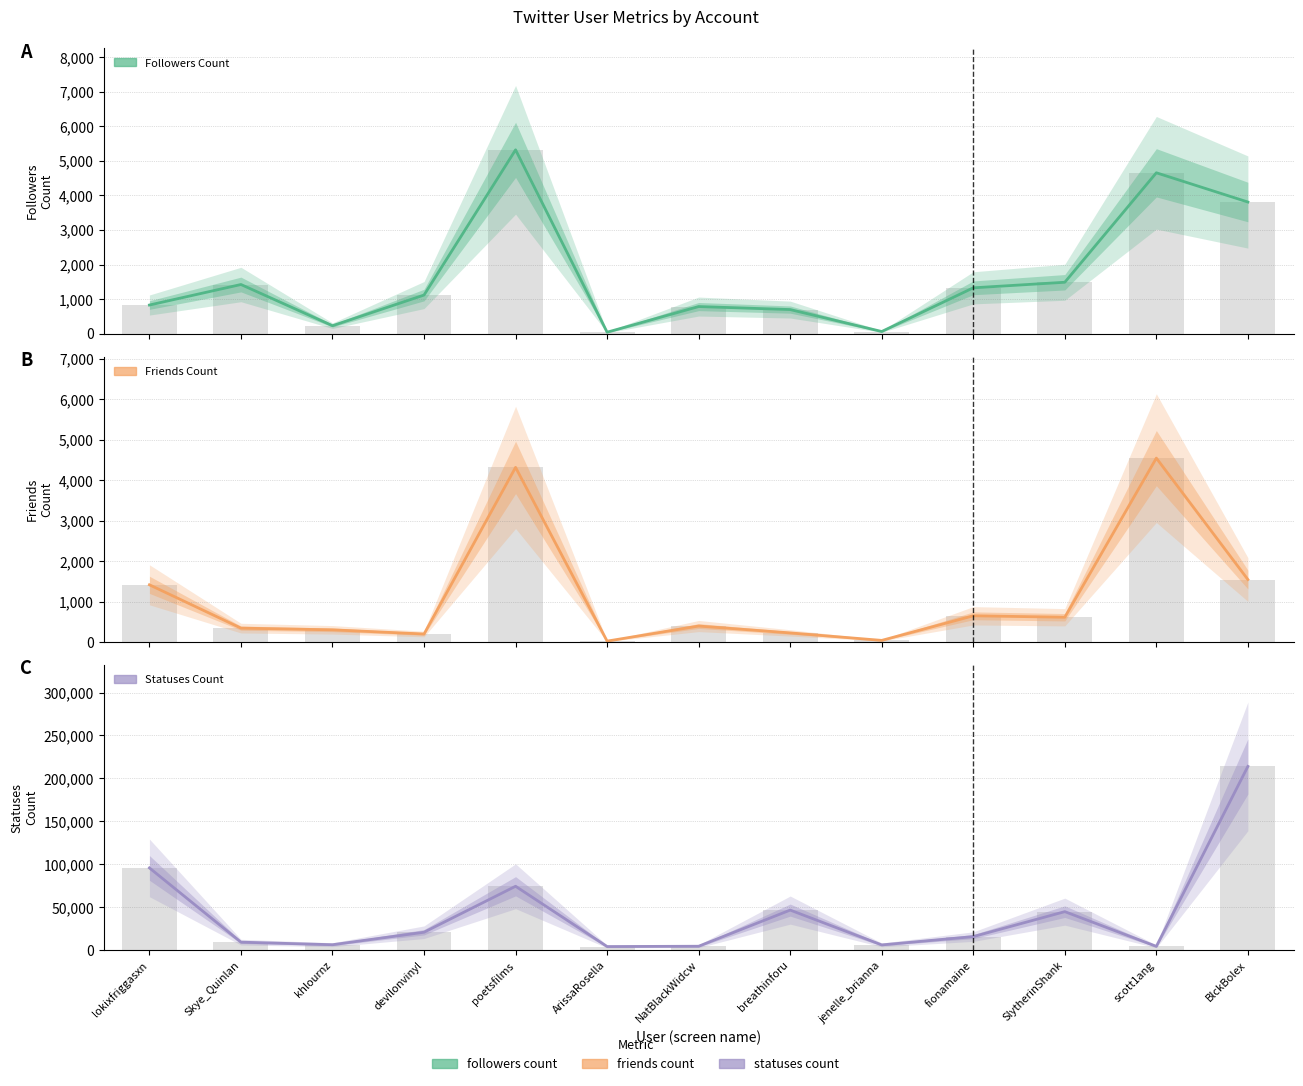

How many series are shown in this chart?

3